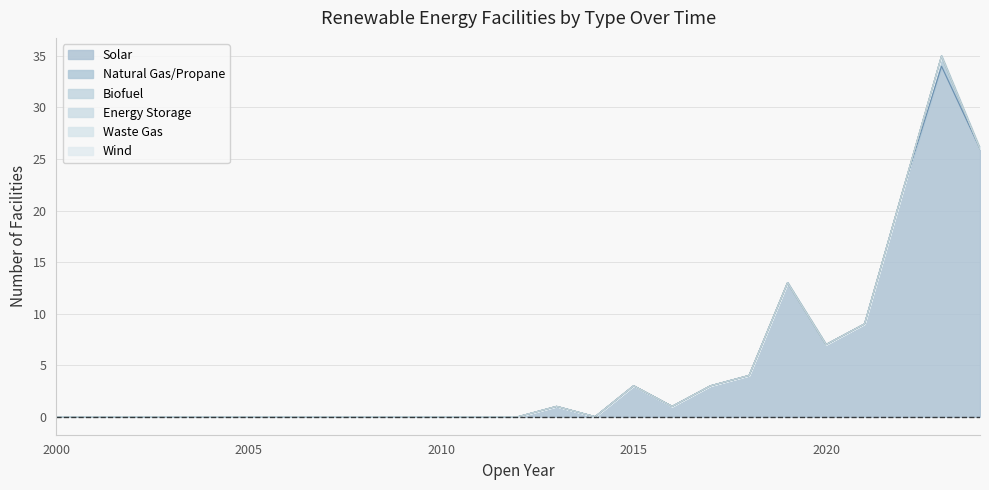

True or false: Solar and Waste Gas intersect in this chart.

False